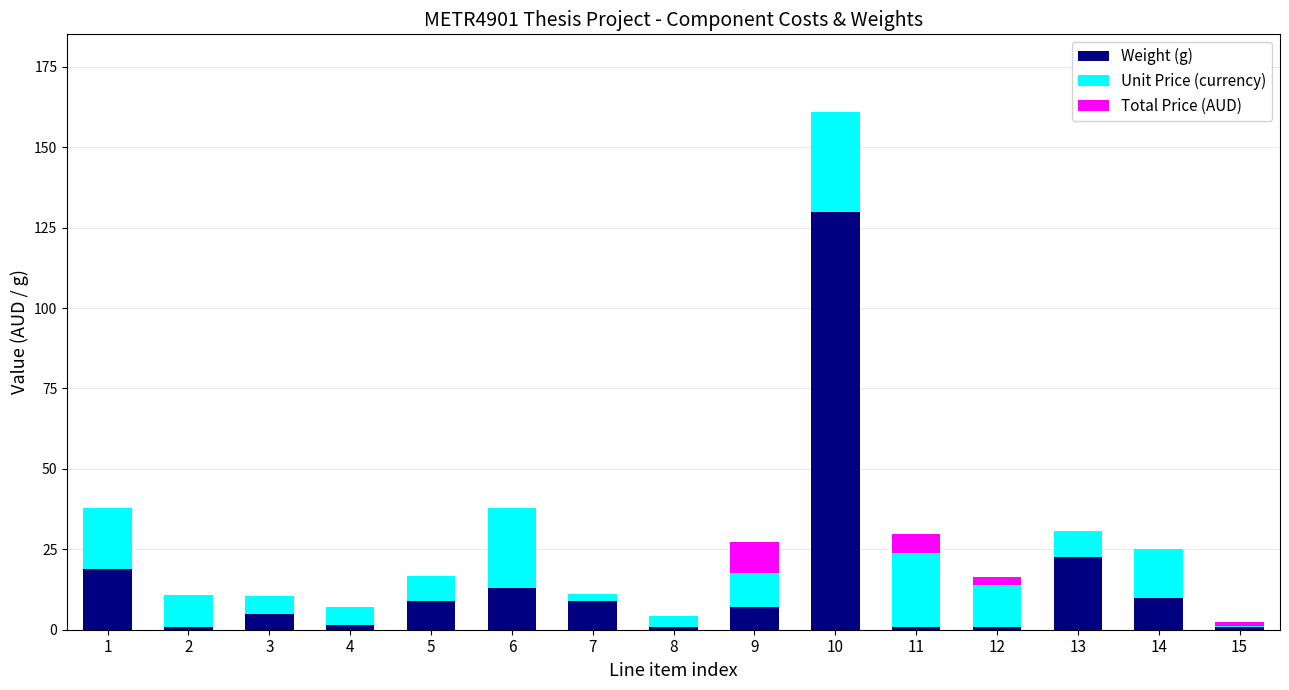

Does the chart contain stacked bars?

Yes